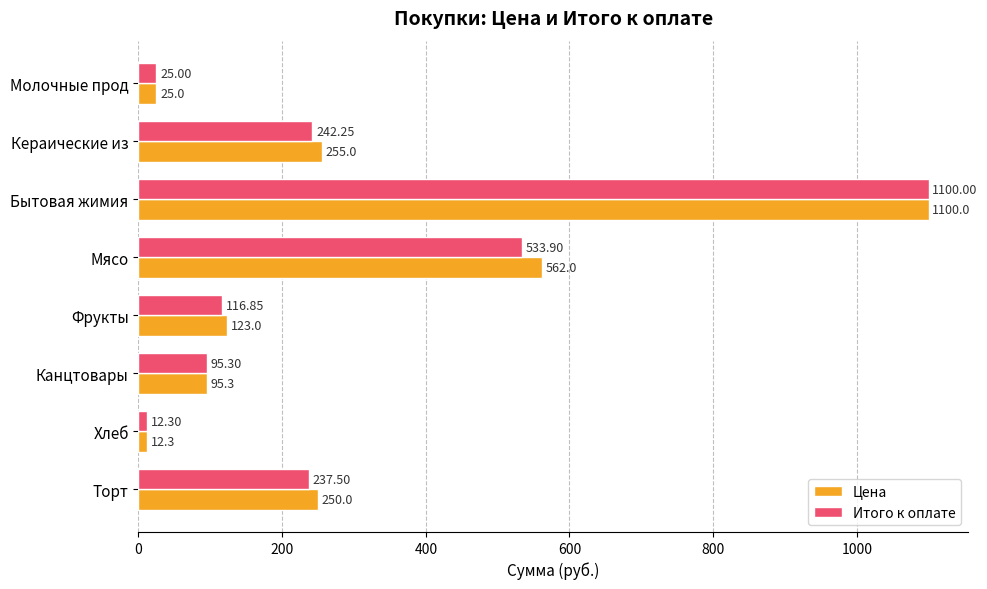

At which category is the sum across all series the highest?

Бытовая жимия